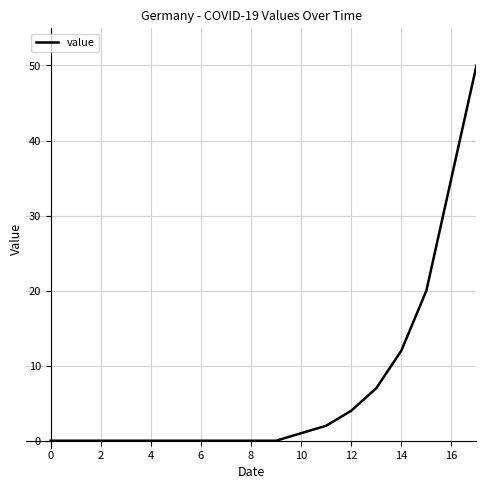

What is the maximum value shown in the chart?

50